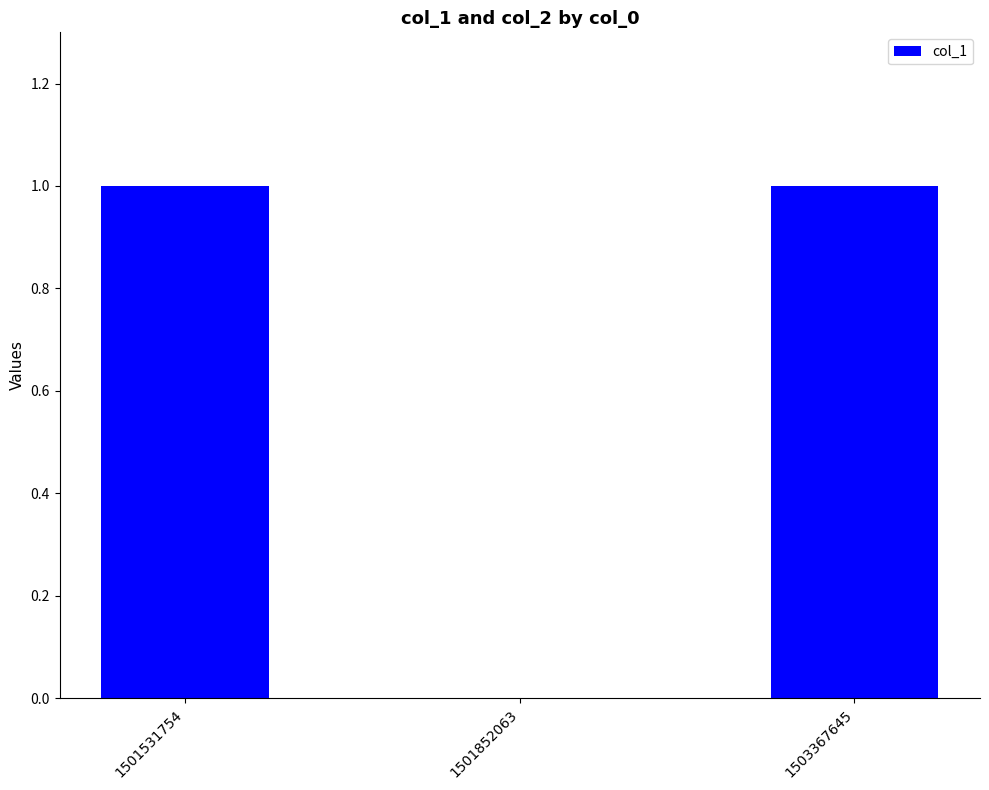

What is the change in value from 1501852063 to 1503367645?

+1